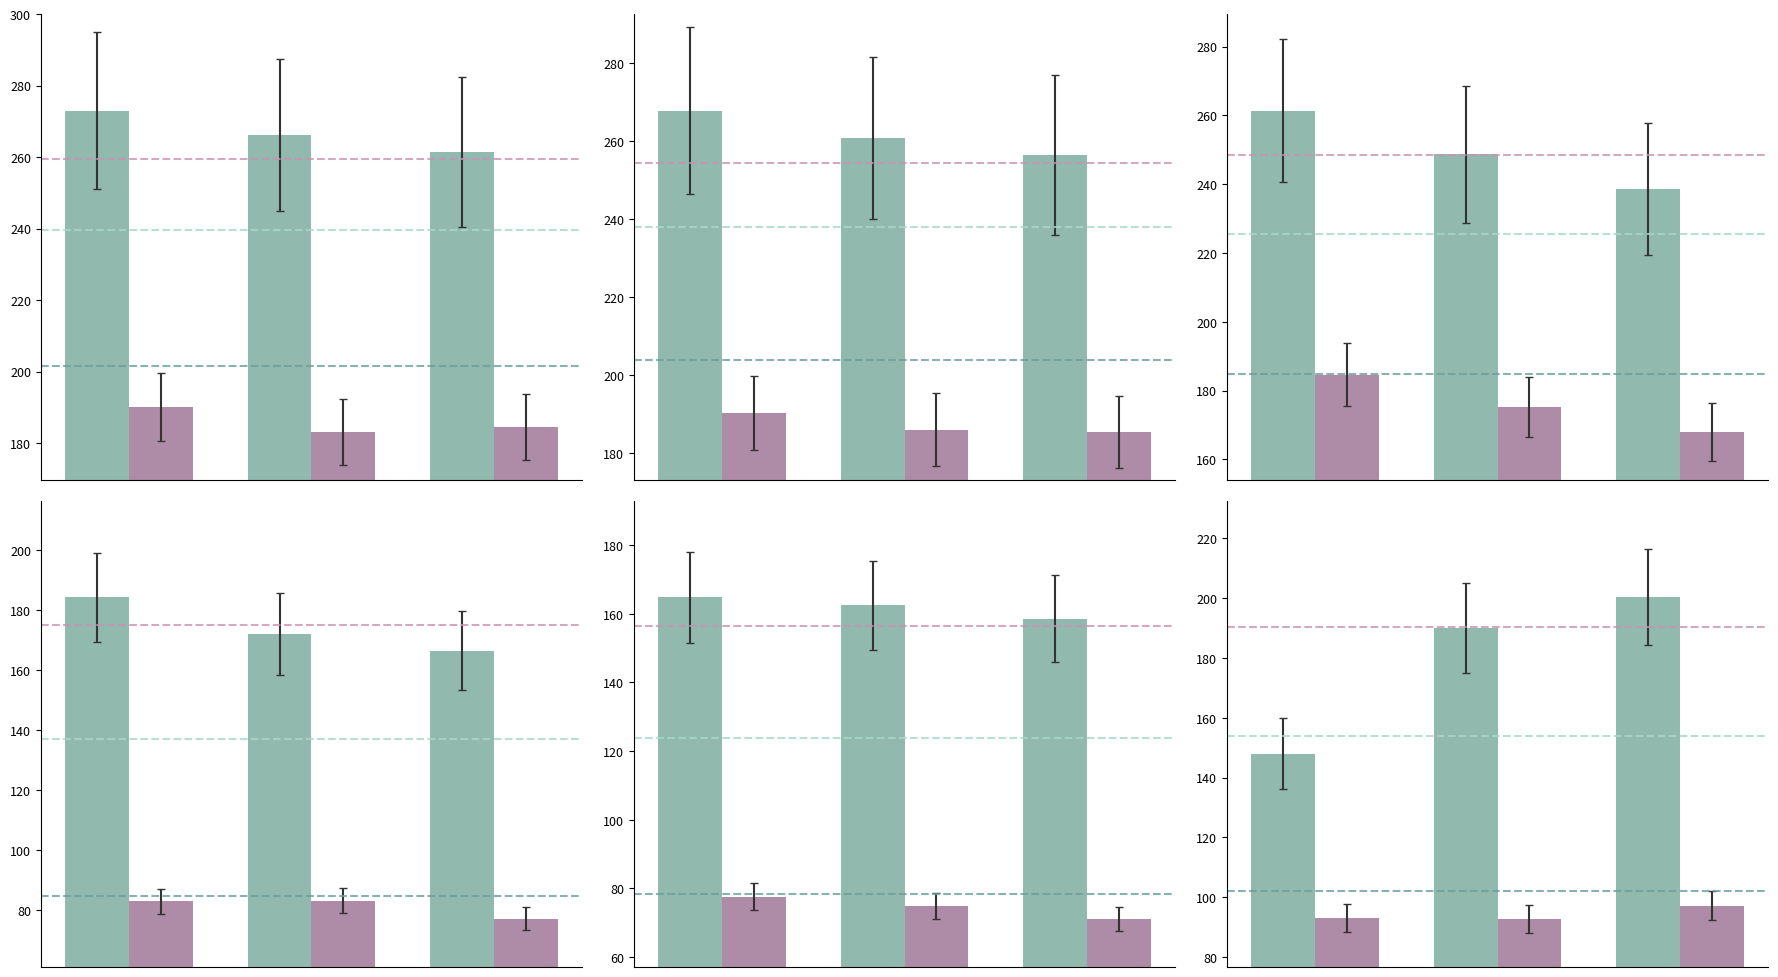

How many data points in Cost of Revenue are less than 74?

1